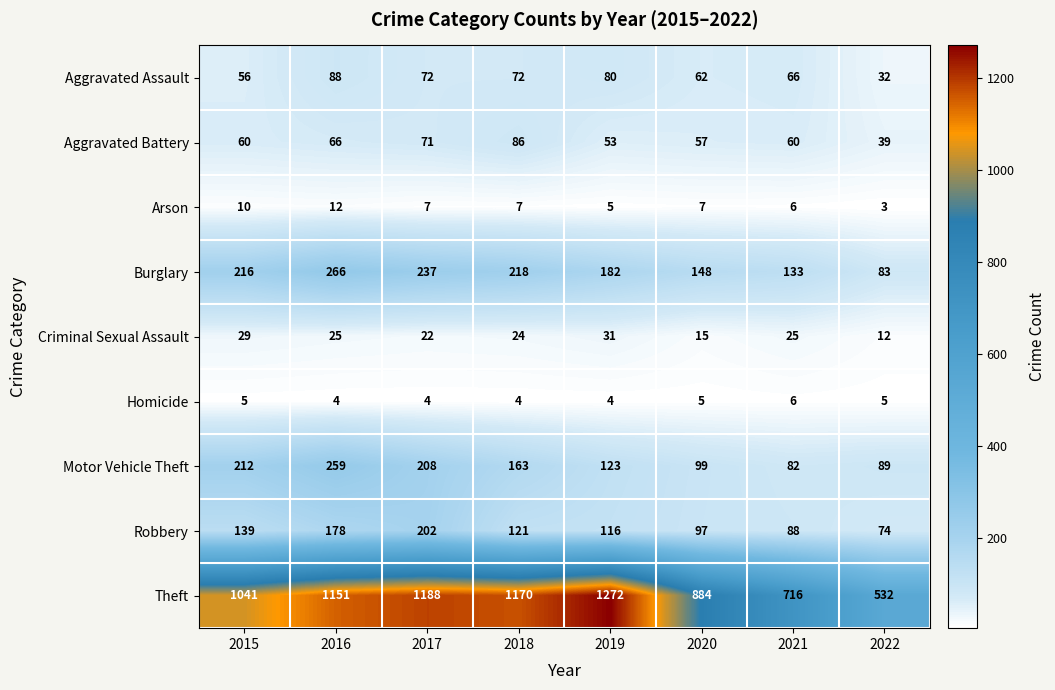

How many data points does each series have?

8